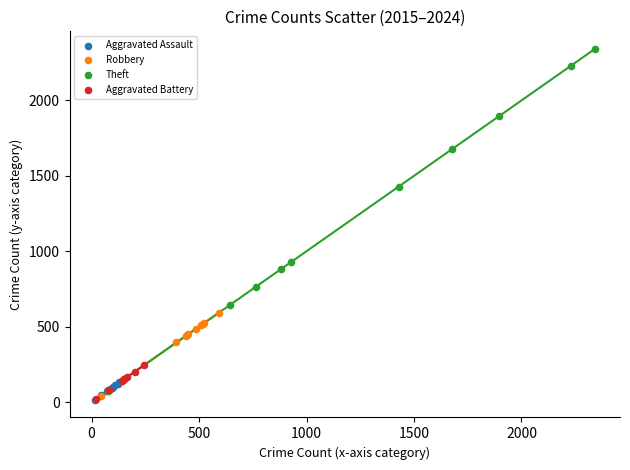

Which series has the largest Y range (max minus min)?

Theft